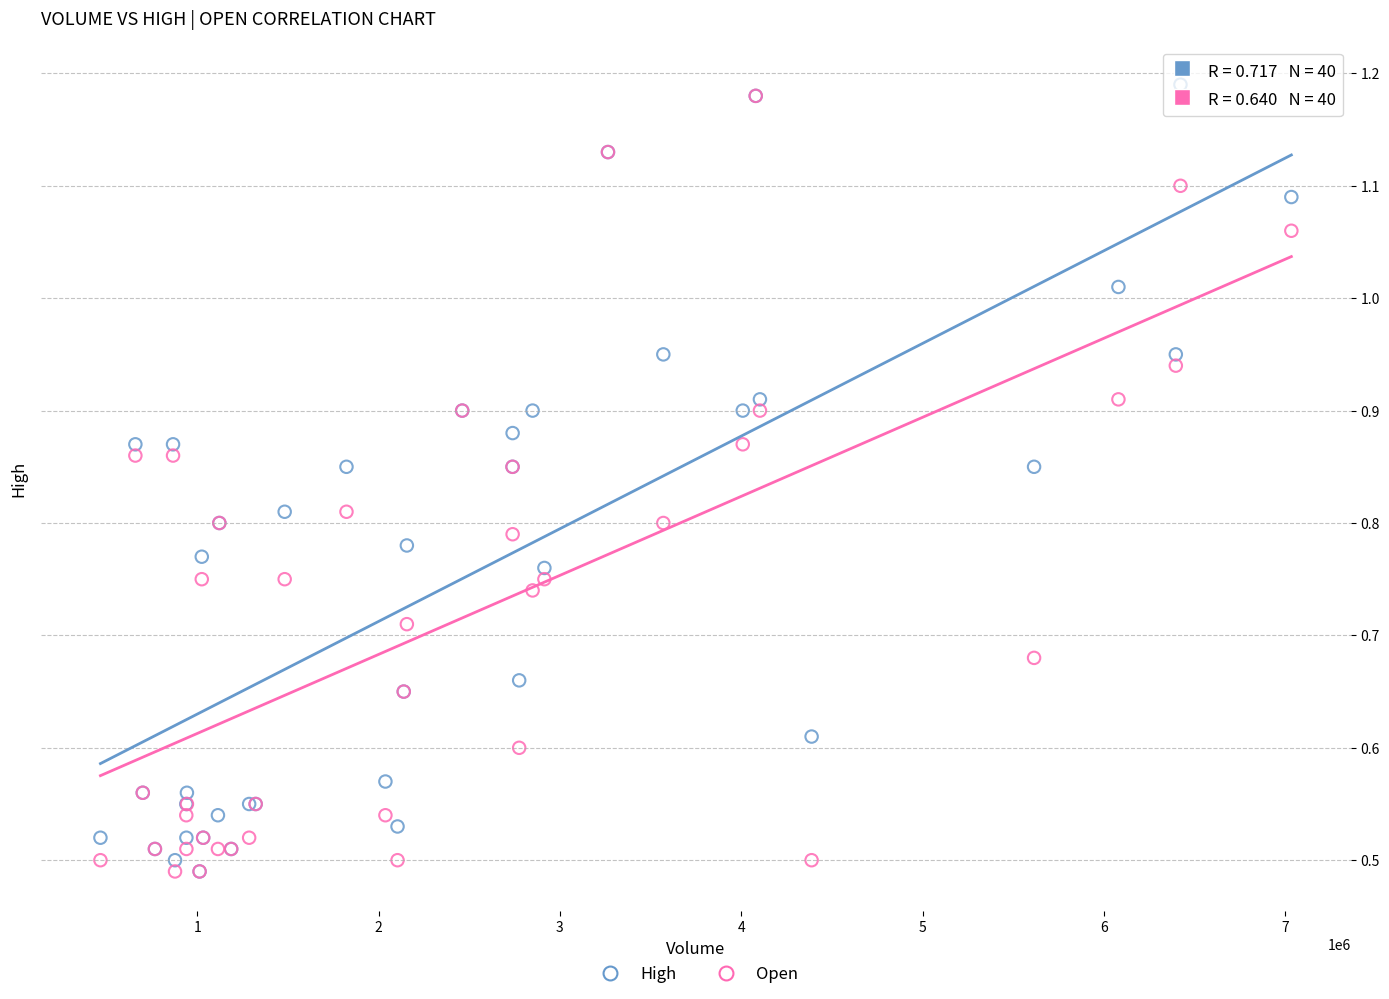

Which series contains the highest Y value?

High